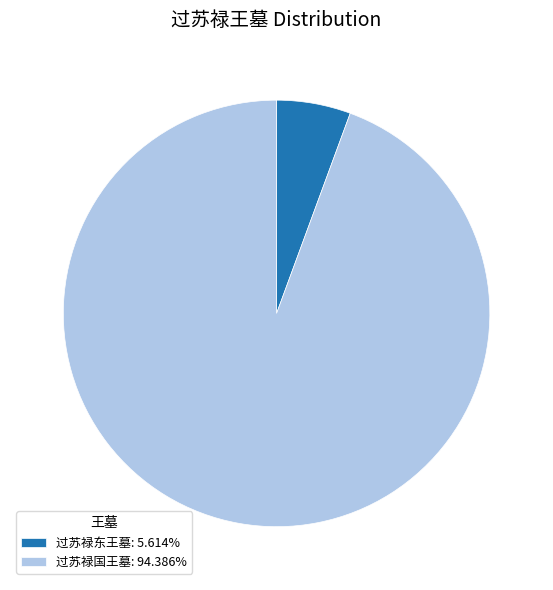

Which category has the smallest portion of the pie?

过苏禄东王墓